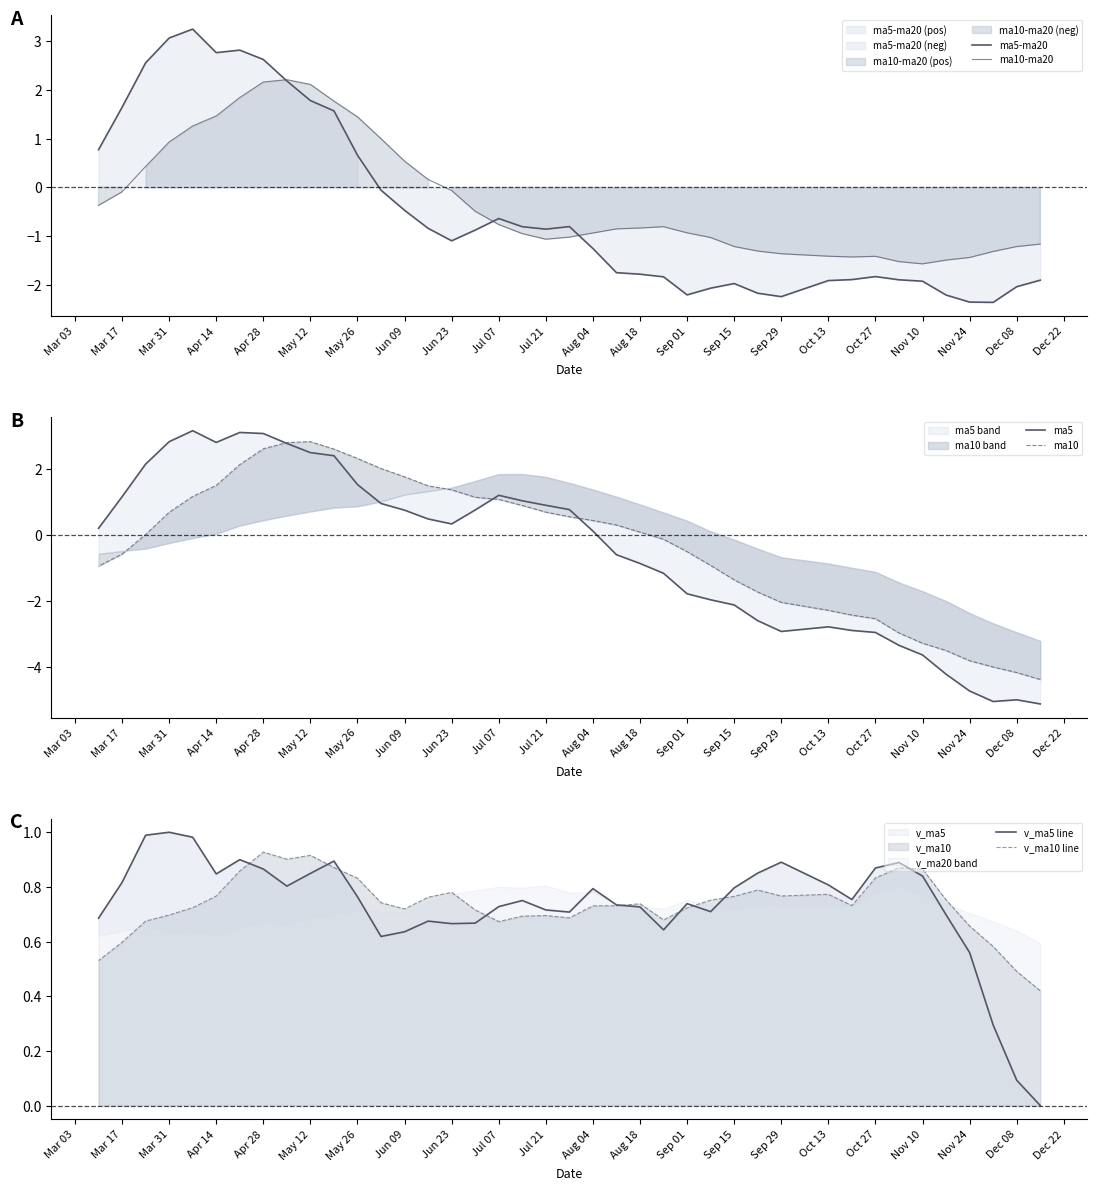

How many lines are shown in the chart?

6